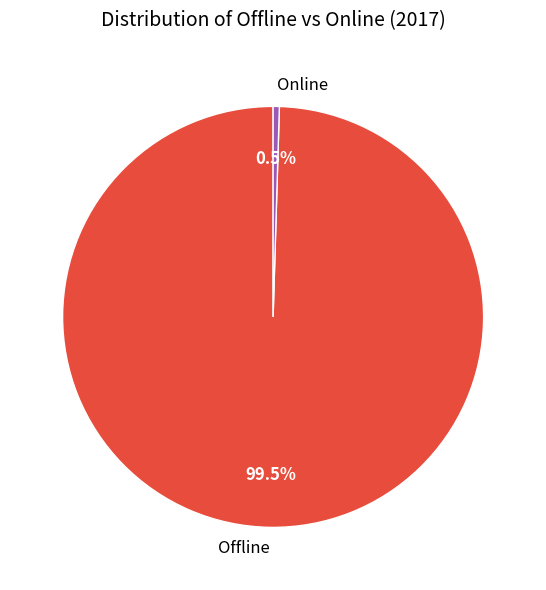

To the nearest percent, what is the difference between the Offline and Online slice percentages?

99%